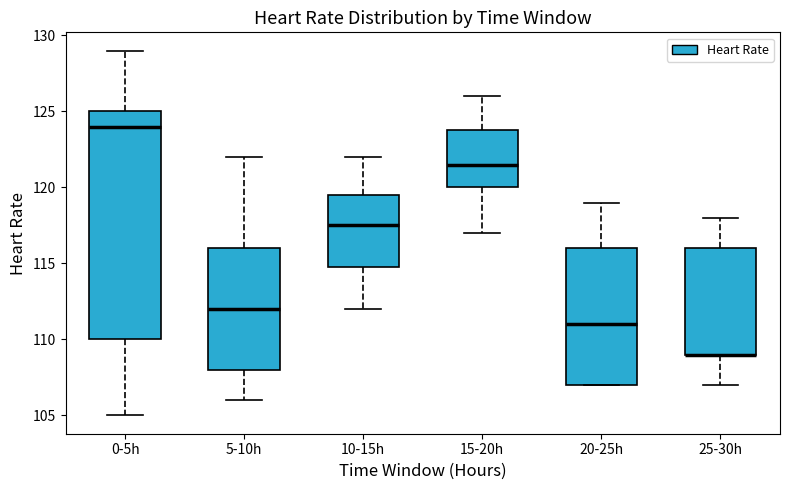

Comparing the boxes themselves (not the whiskers), which one is the tallest?

0-5h